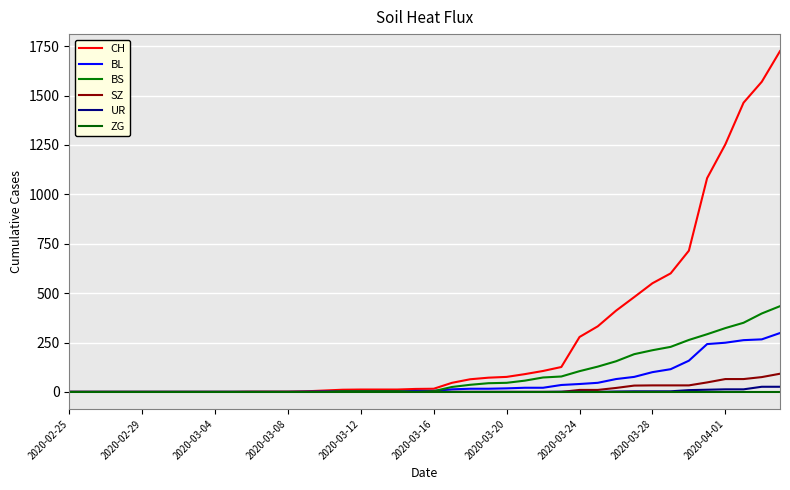

What are all the series names shown in the legend?

CH, BL, BS, SZ, UR, ZG